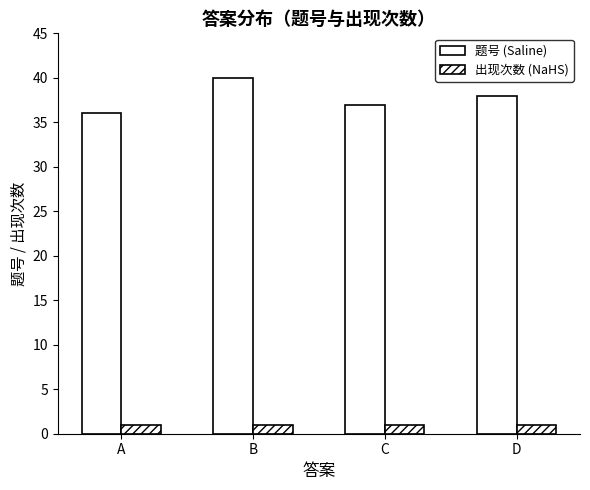

The 出现次数 (NaHS) series shows 1 at A. True or false?

True